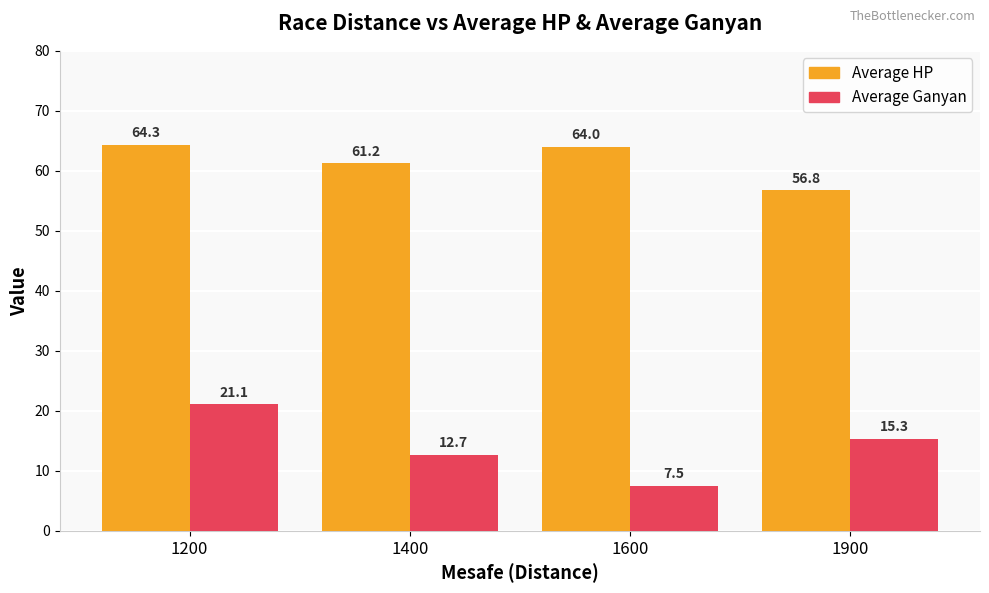

How many values in the Average HP series are below 64?

2